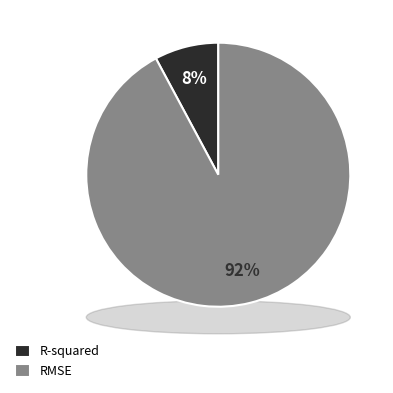

Is RMSE the majority of the pie?

Yes